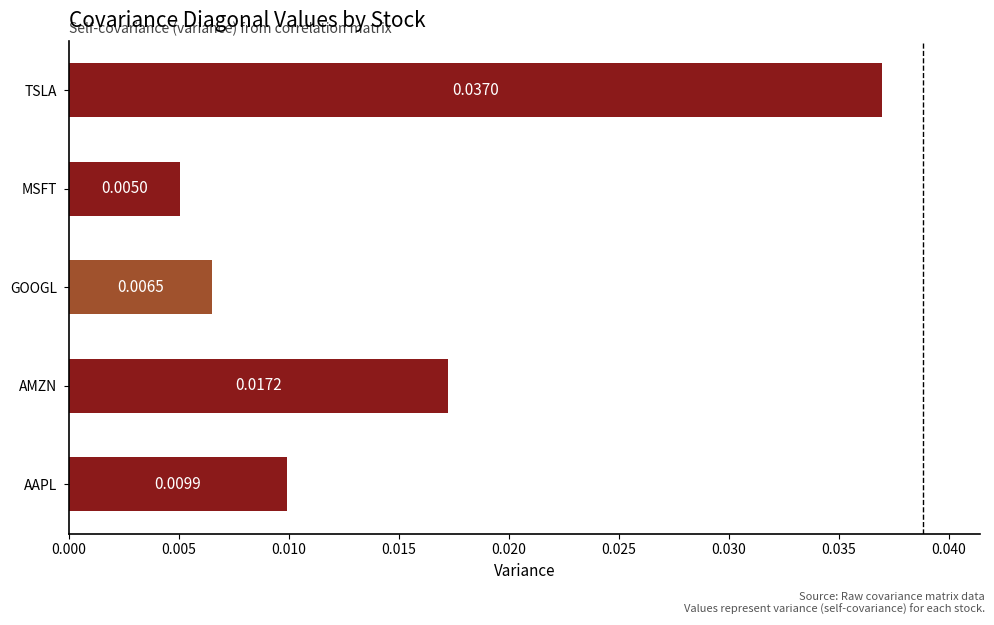

Rank the categories by value from lowest to highest.

MSFT, GOOGL, AAPL, AMZN, TSLA